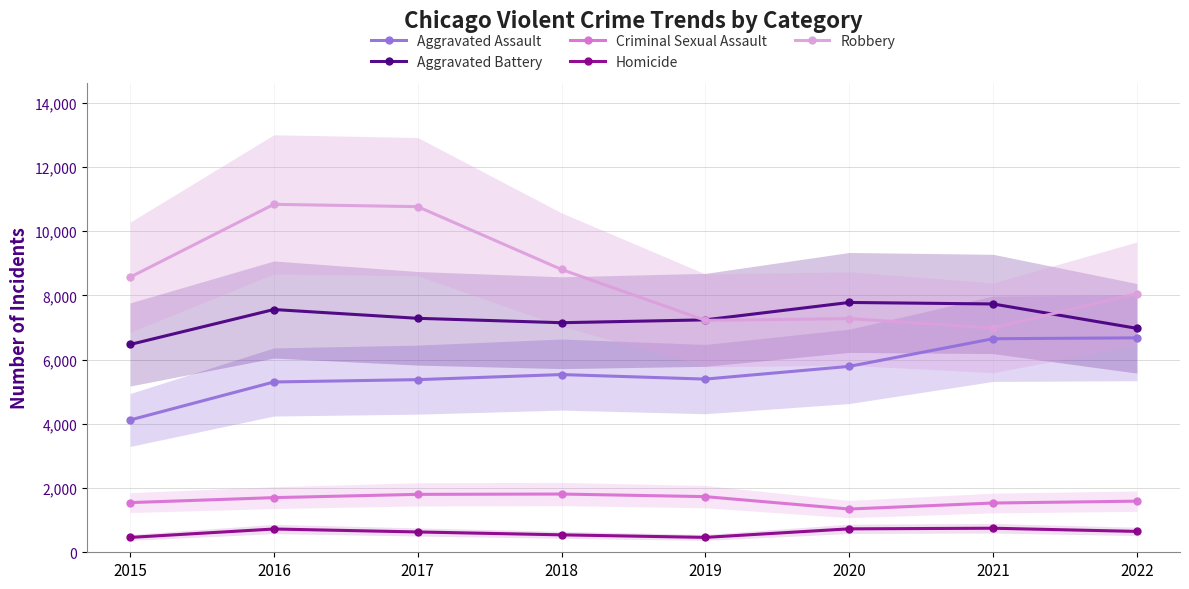

What is the highest value of the Homicide series?

749